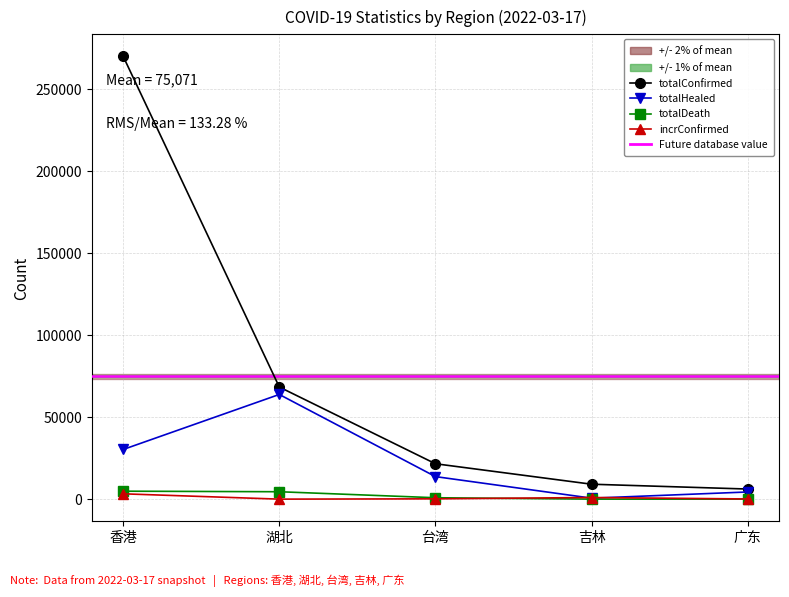

What is the spread (max minus min) of values at 吉林?

9095